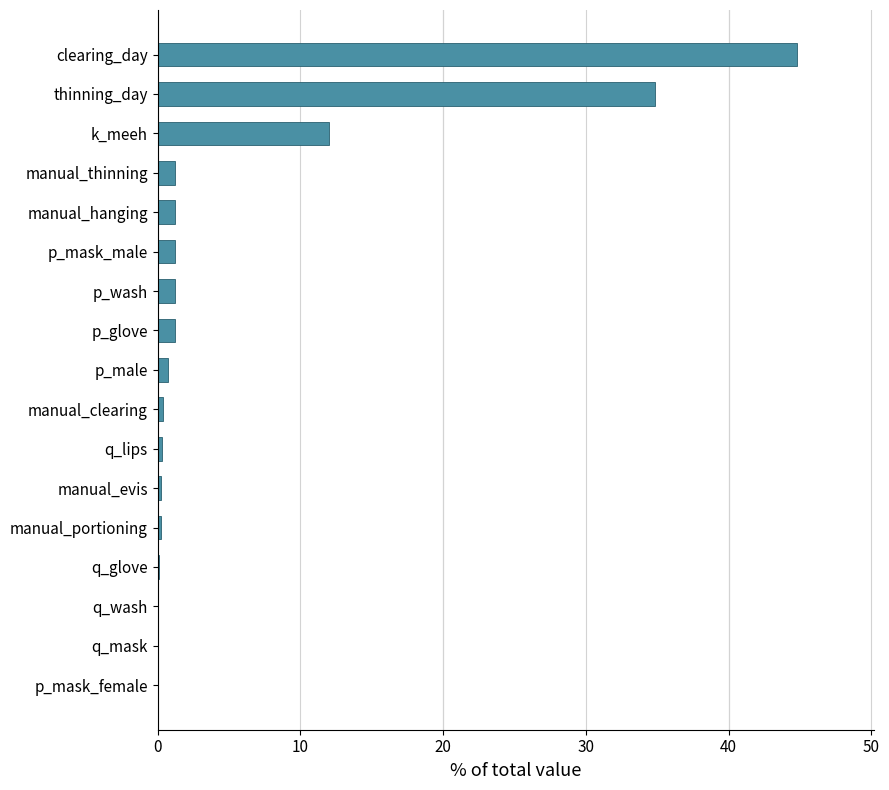

What is the greatest value displayed?

44.8